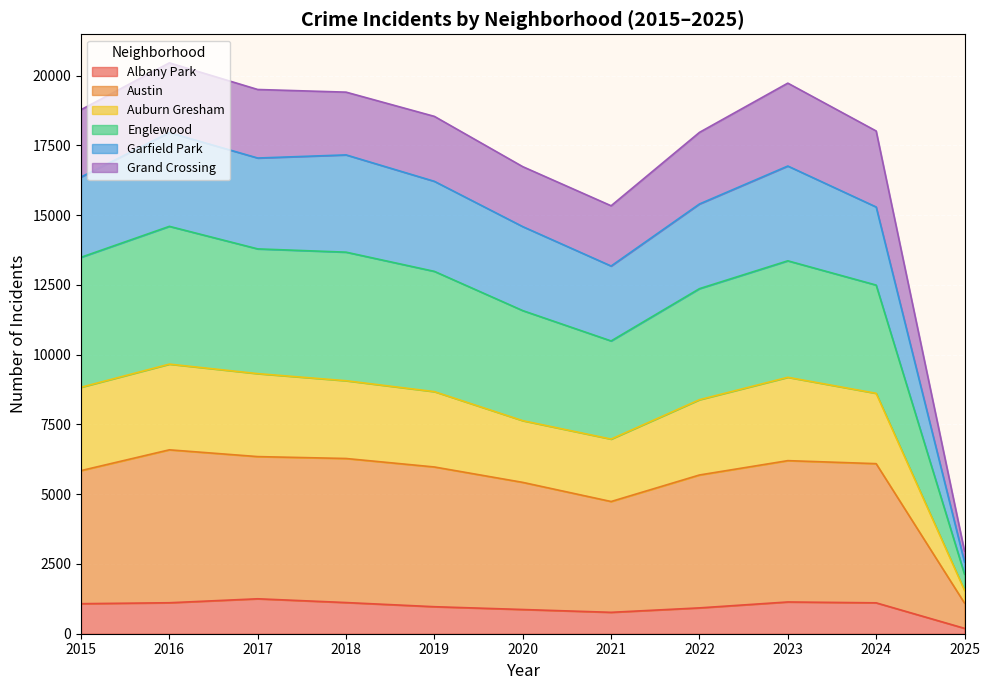

What is the highest value of the Albany Park series?

1252